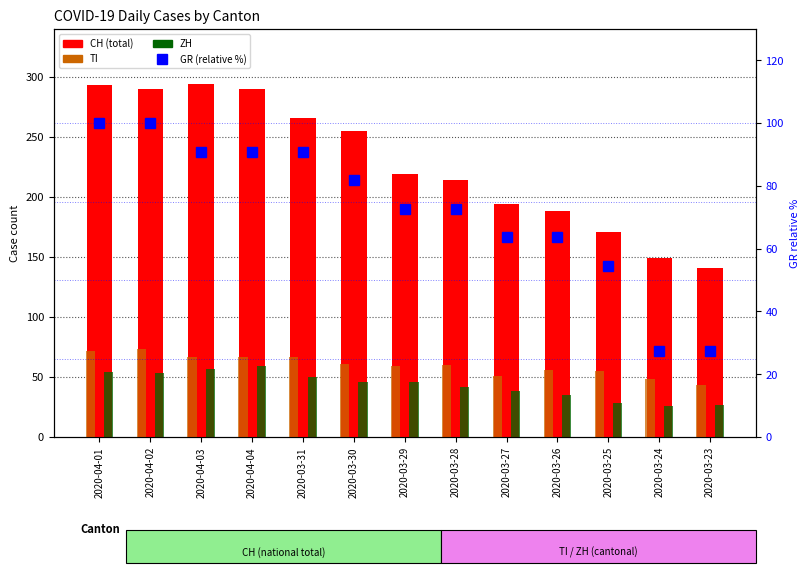

True or false: CH (total) has a value of 290.0 at 2020-04-04.

True